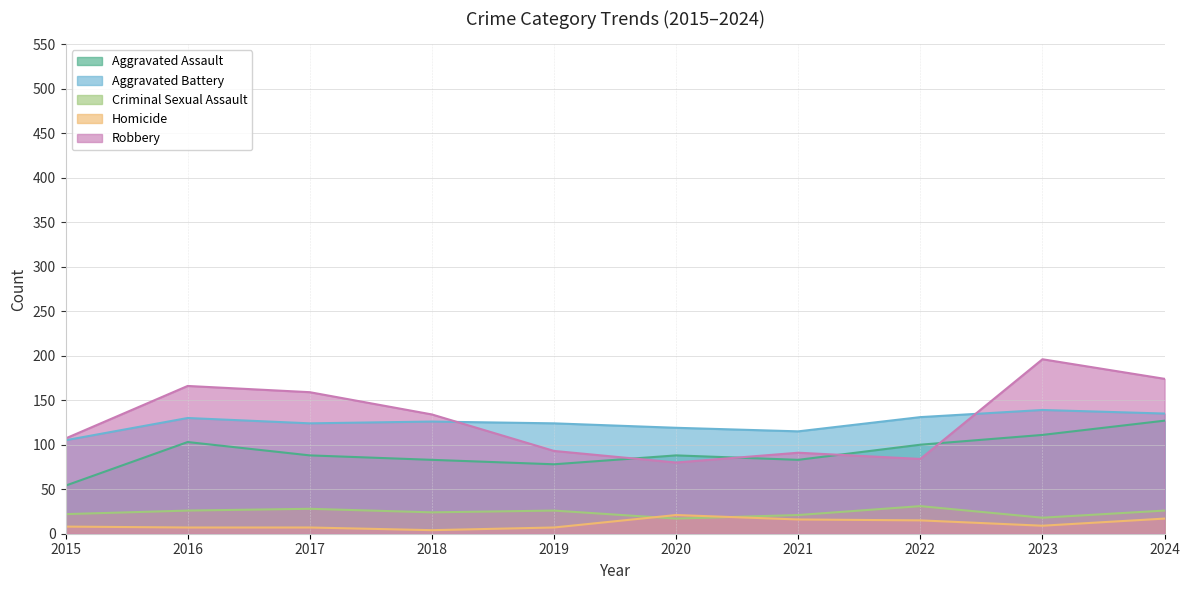

What is the greatest value displayed?

196